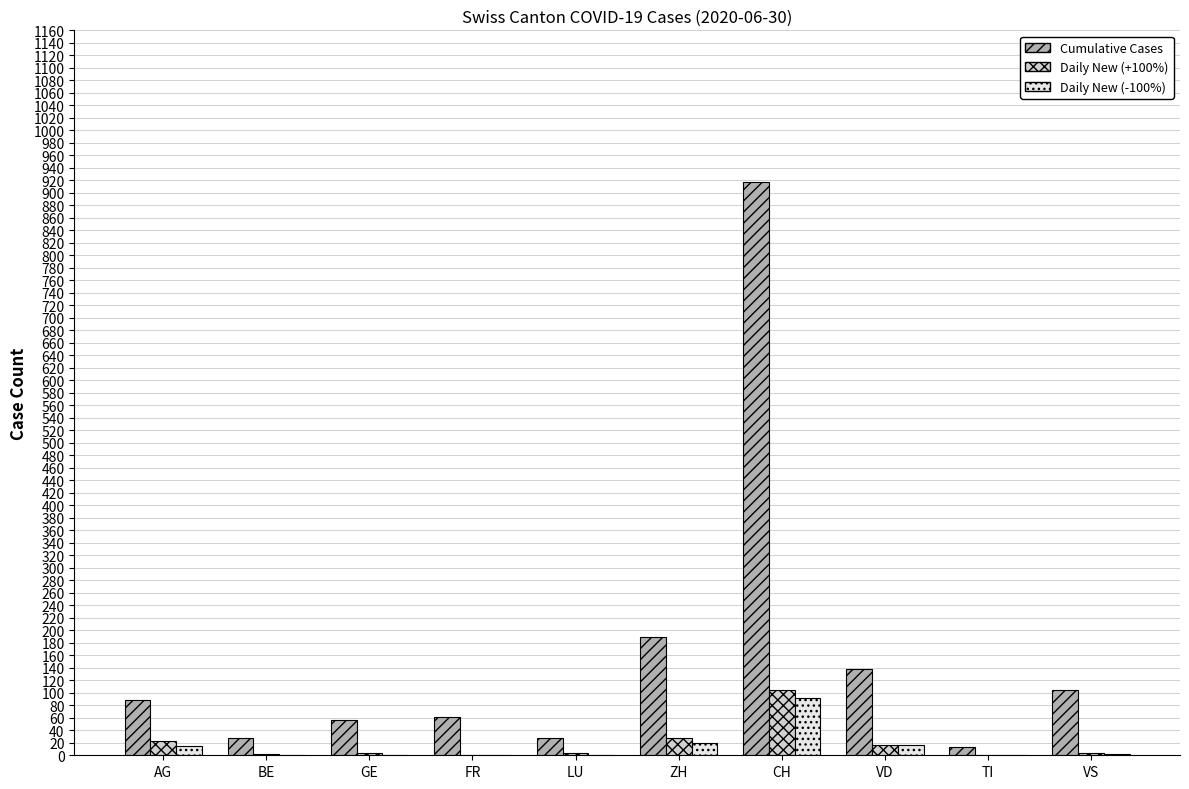

At which category is the sum across all series the highest?

CH